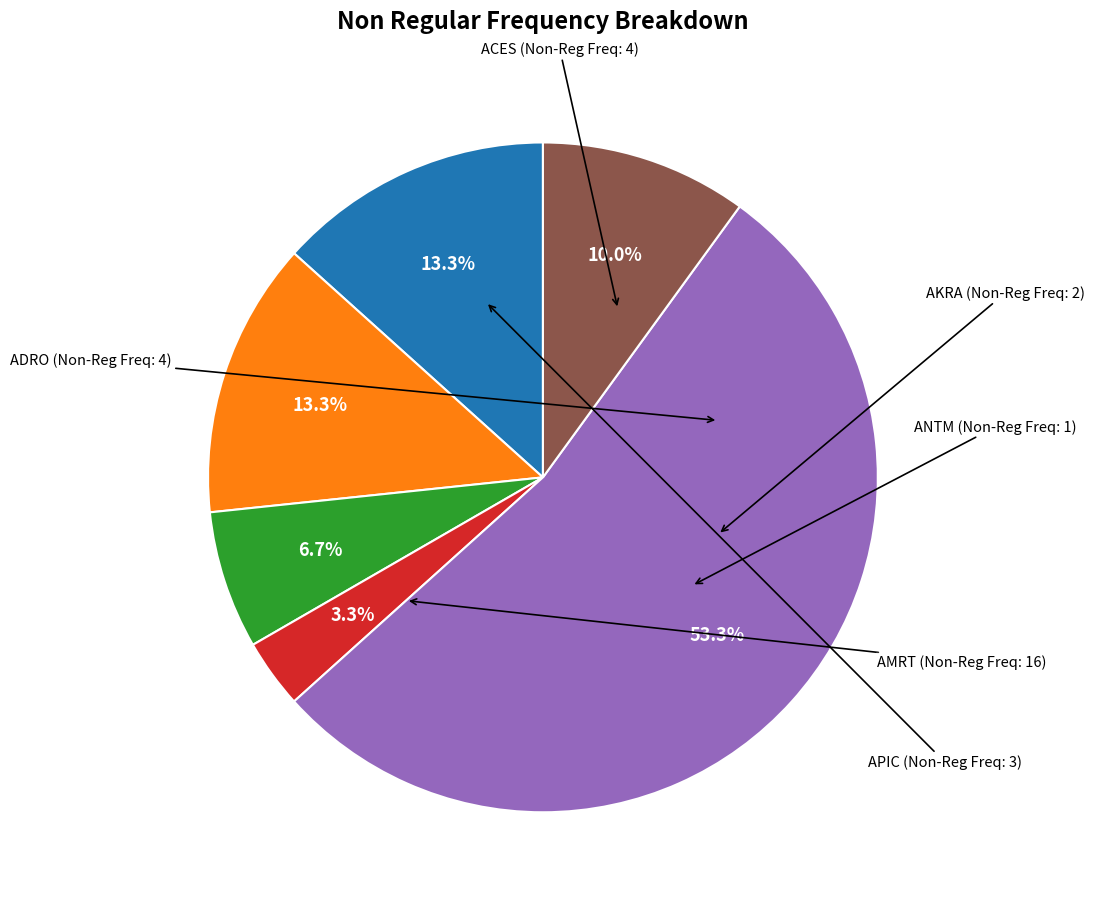

Does any single category account for the majority?

Yes